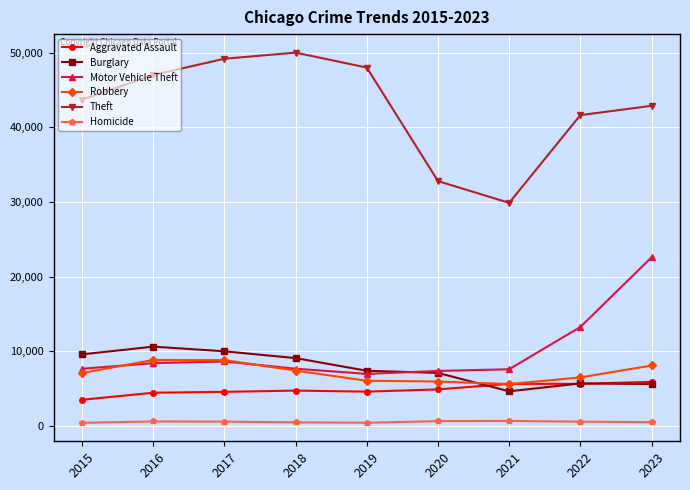

At which category is the sum across all series the highest?

2023